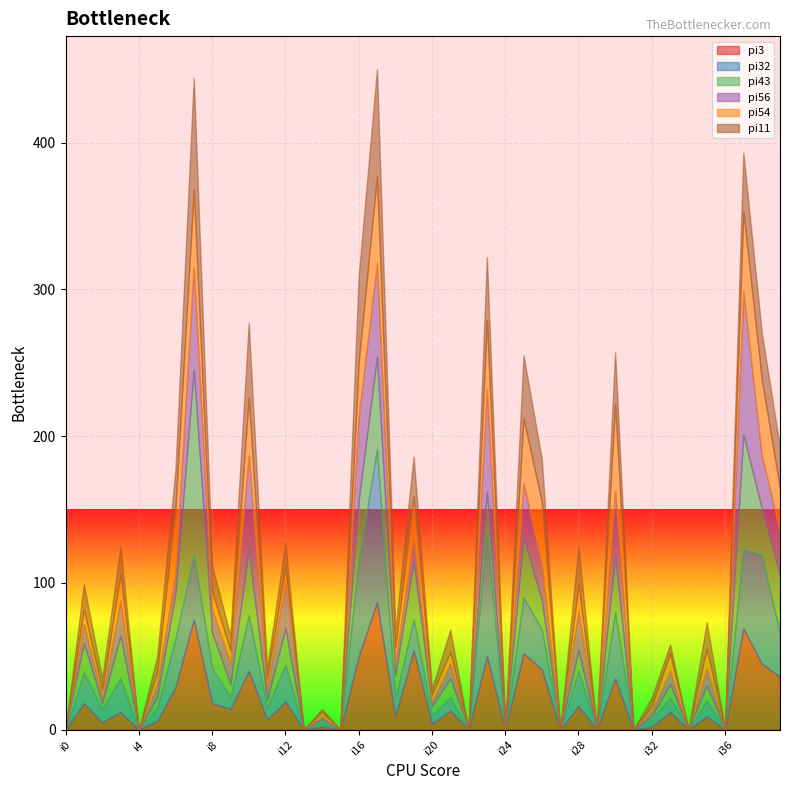

In pi56, how many points are lower than both neighbors (excluding endpoints)?

15